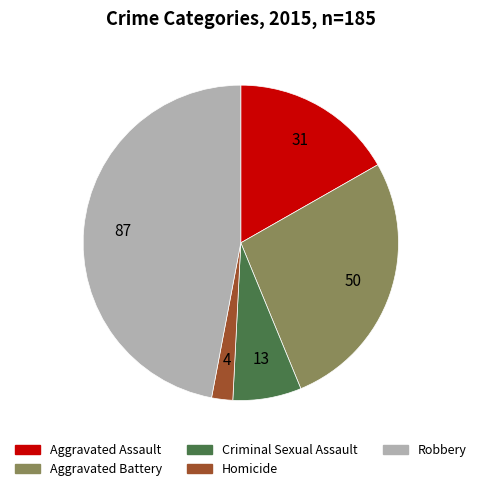

What is the largest slice in the pie chart?

Robbery